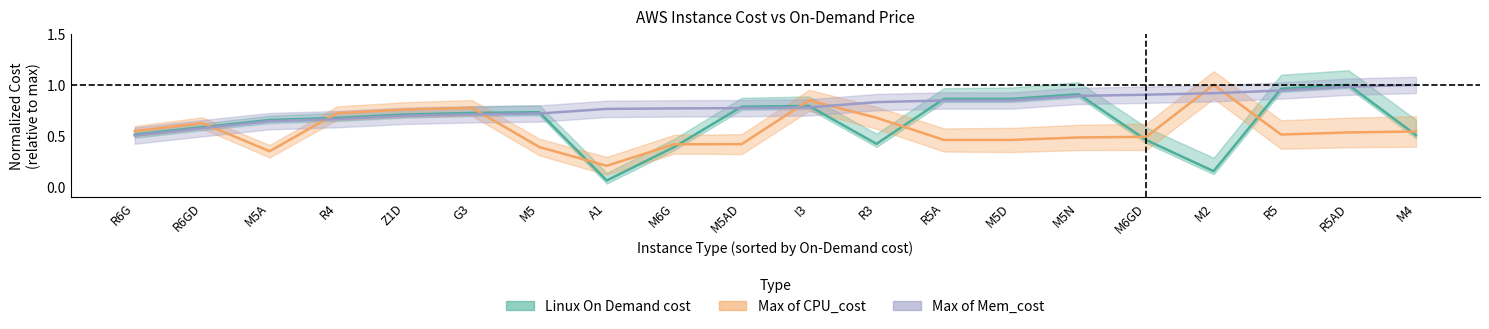

What is the label of the 14th point from the left?

M5D